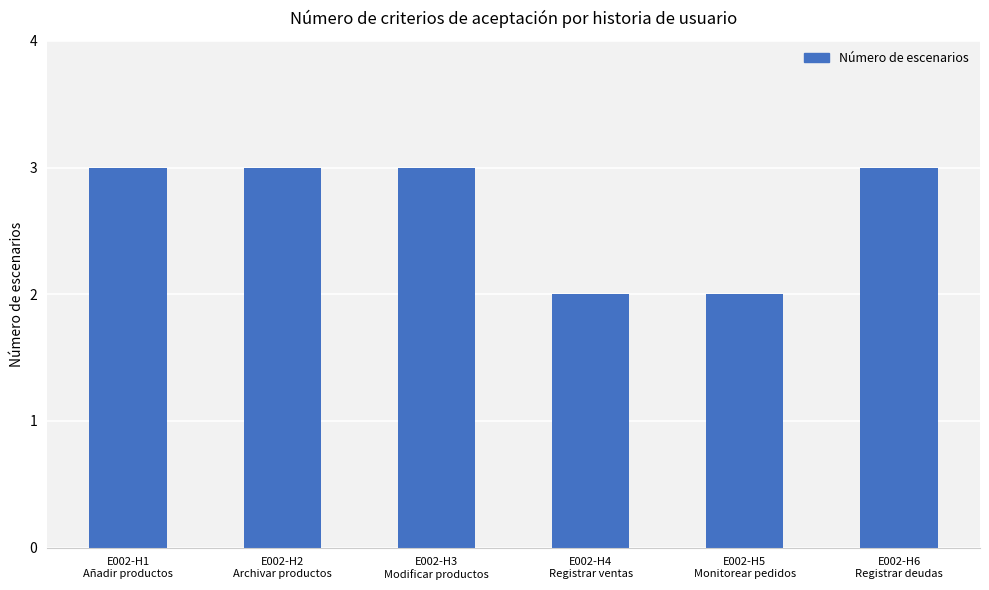

How many distinct data groups are displayed?

1